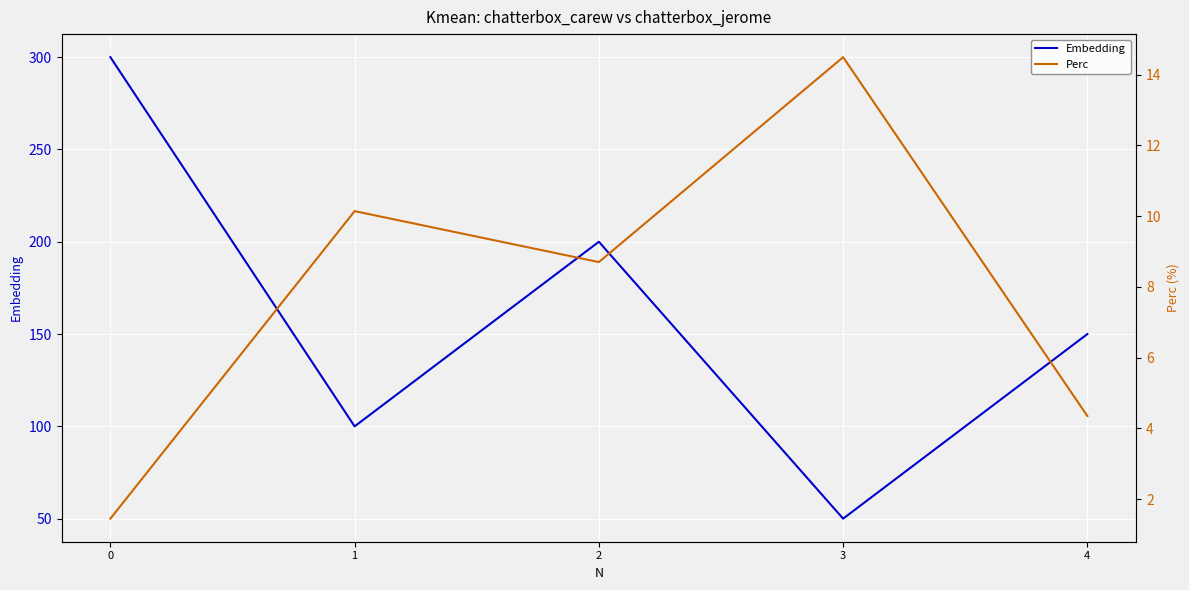

The Embedding series shows 74.8 at 3. True or false?

False